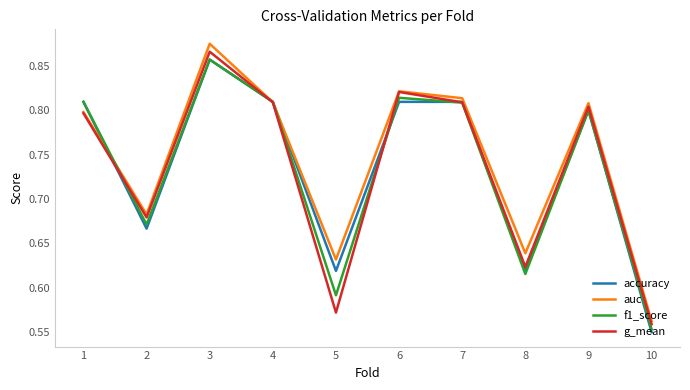

Is it true that accuracy equals 0.9 at 2?

False